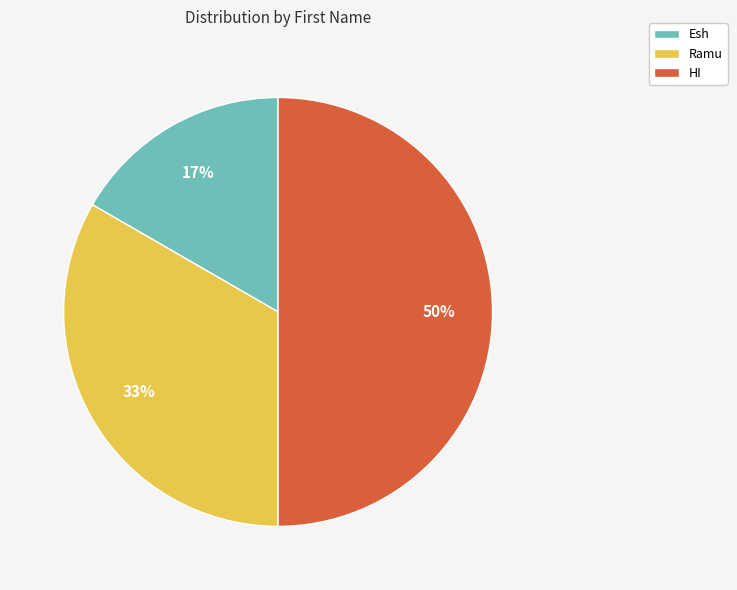

To the nearest percent, what is the difference between the largest and smallest slice percentages?

33%